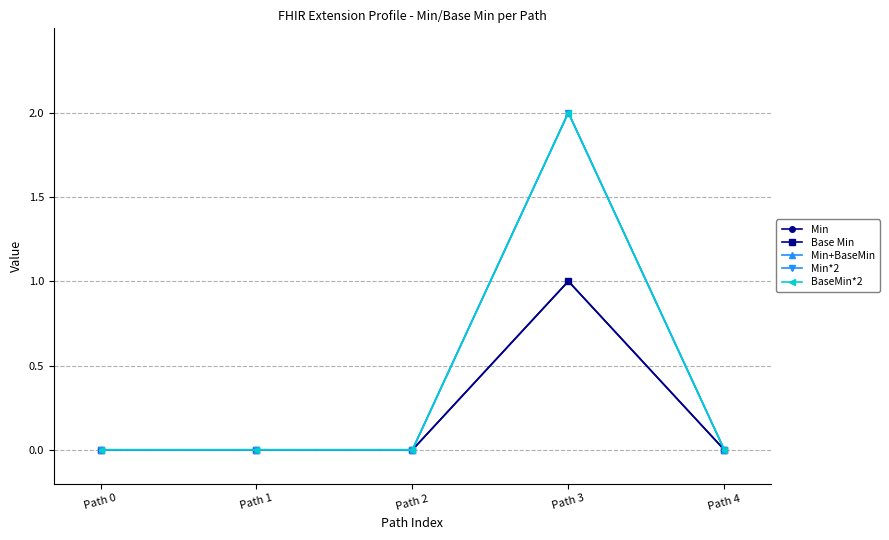

What is the sum of all Min values?

1